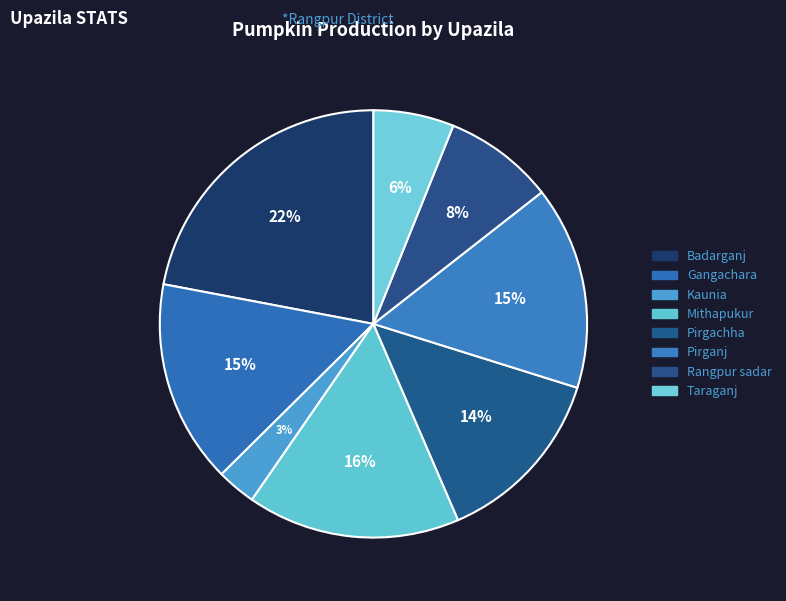

To the nearest percent, what is the difference between the largest and smallest slice percentages?

19%